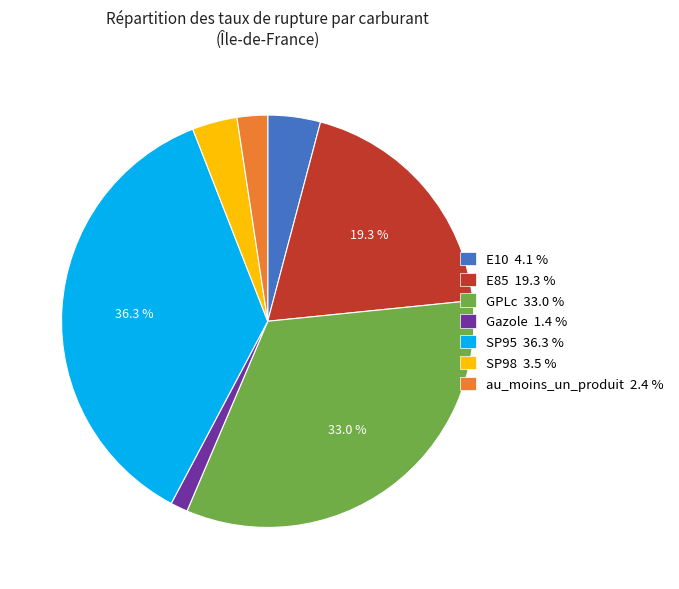

What is the ratio of the value at au_moins_un_produit 2.4 % to the value at E10 4.1 %?

0.6